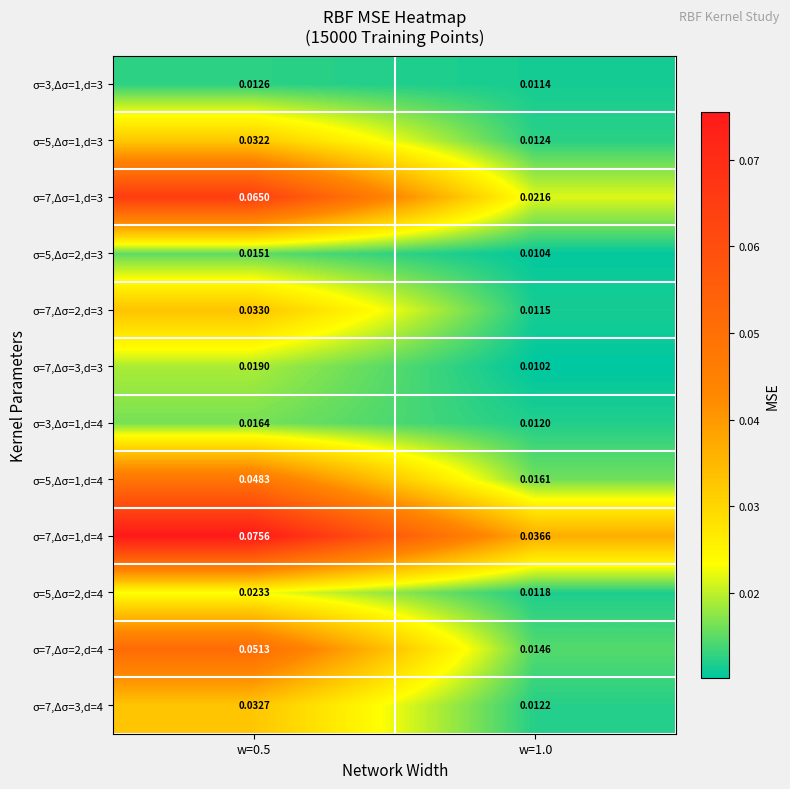

Is the value of σ=7,Δσ=1,d=4 at w=0.5 greater than the value of σ=5,Δσ=1,d=4 at w=1.0?

Yes